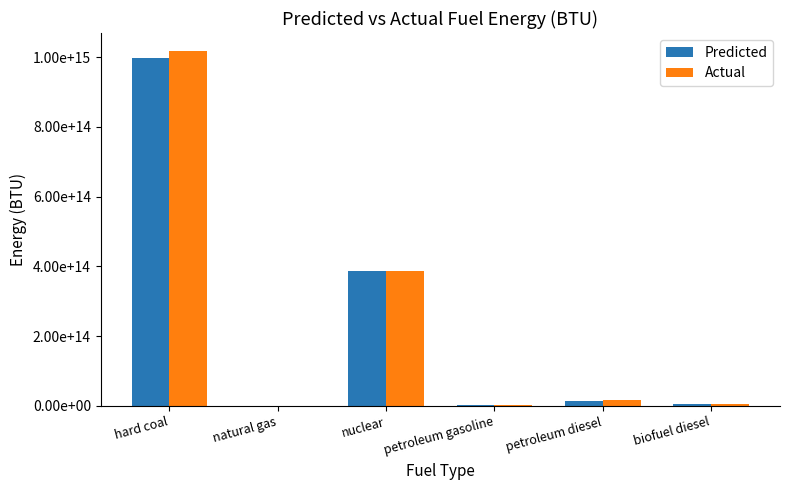

At which label does Predicted first exceed 15371910166326?

hard coal